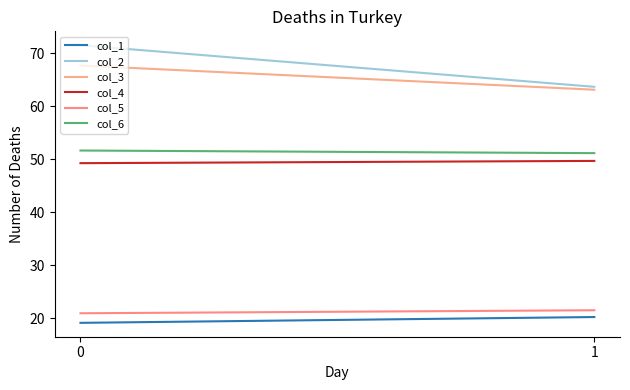

Which series has the largest total across all categories?

col_2